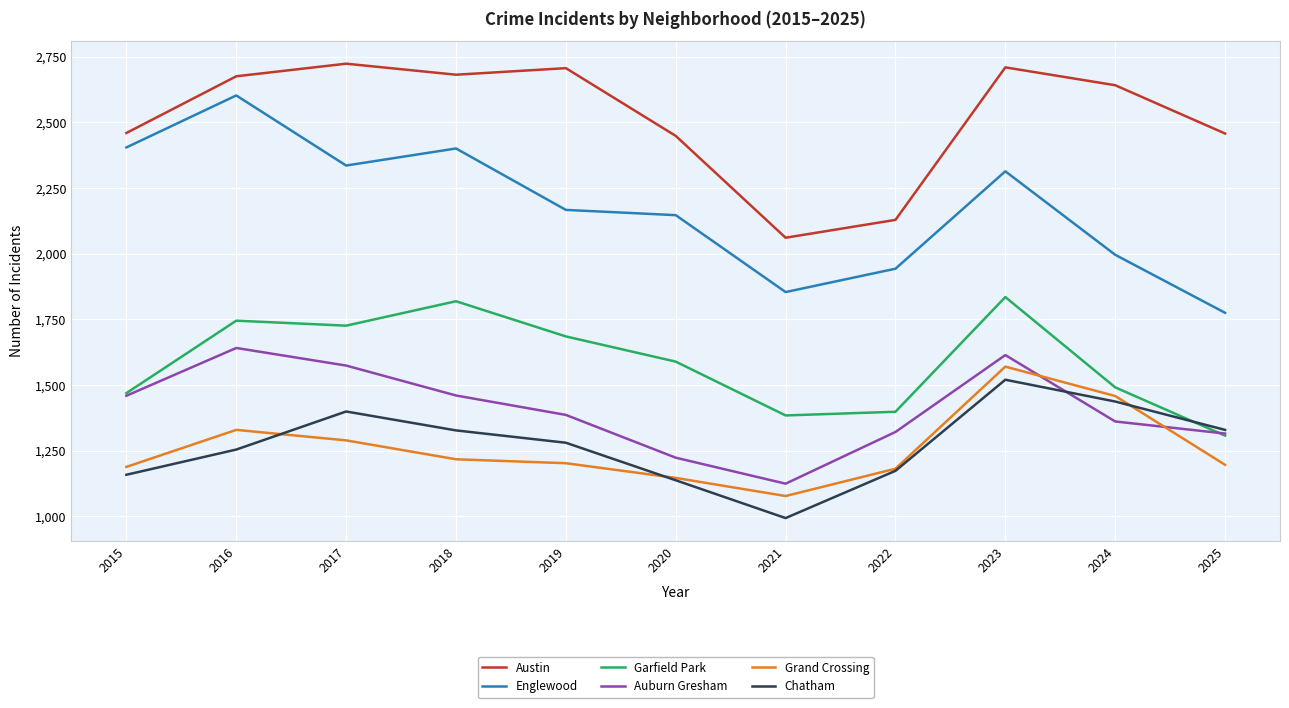

True or false: Chatham and Austin intersect in this chart.

False